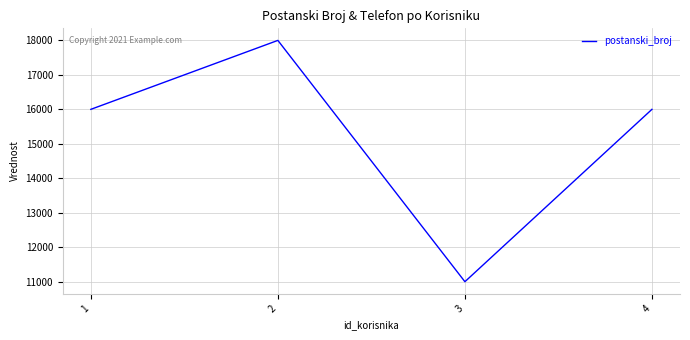

What is the change in value from 1 to 3?

-5000